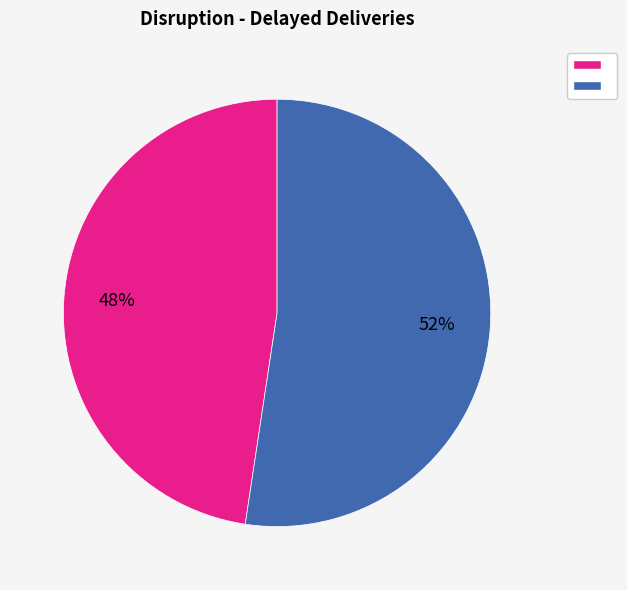

Does any single category account for the majority?

Yes